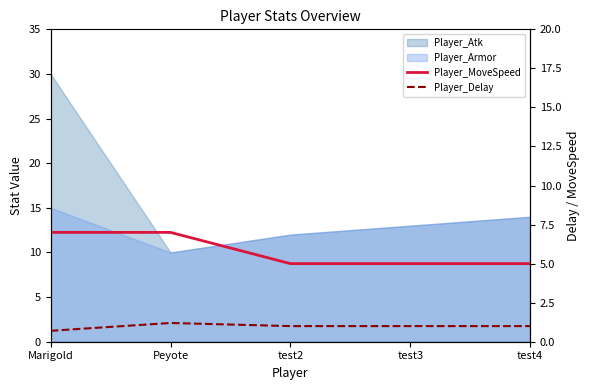

How many lines are shown in the chart?

2